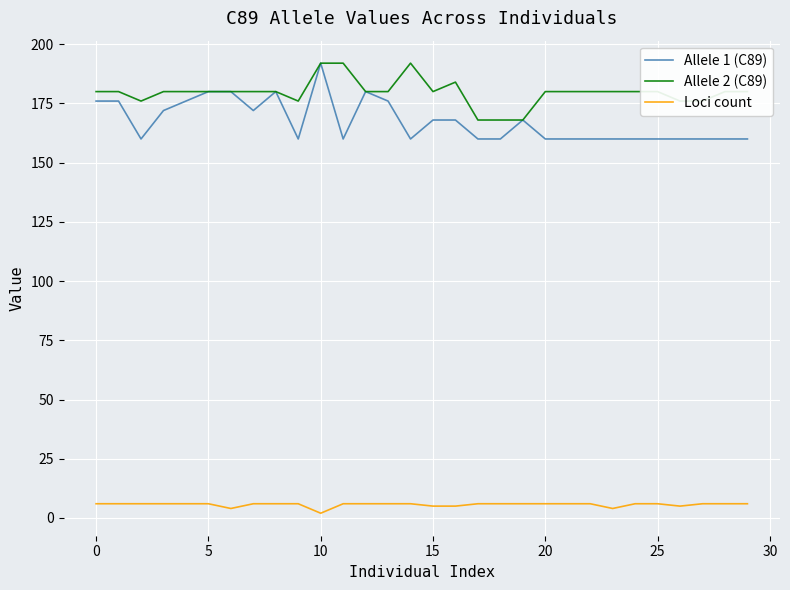

True or false: Loci count and Allele 1 (C89) cross at least once.

False